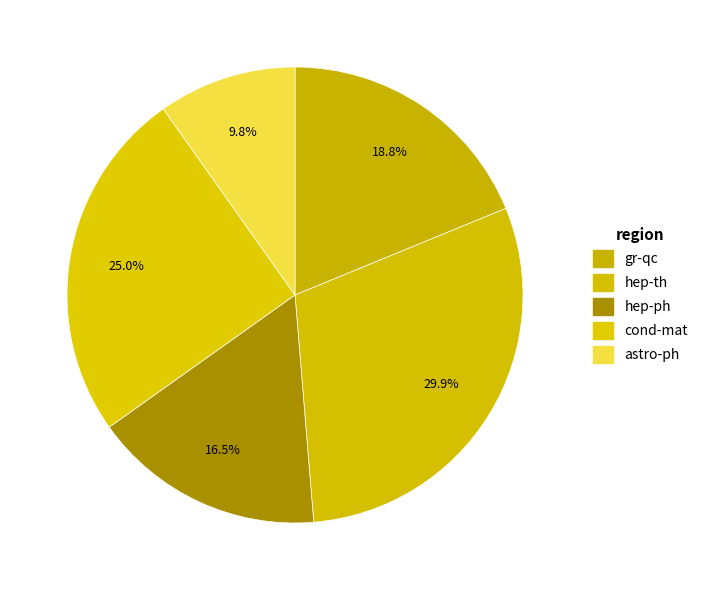

How many slices are in this pie chart?

5